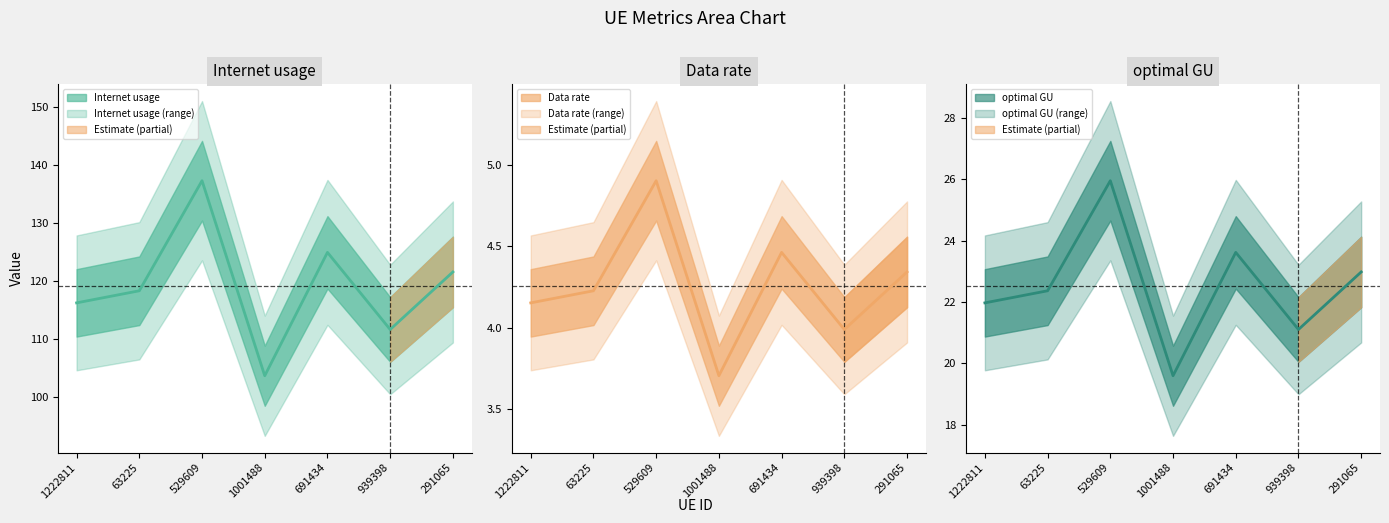

What is the difference between the maximum and second lowest values in the Internet usage series?

25.6